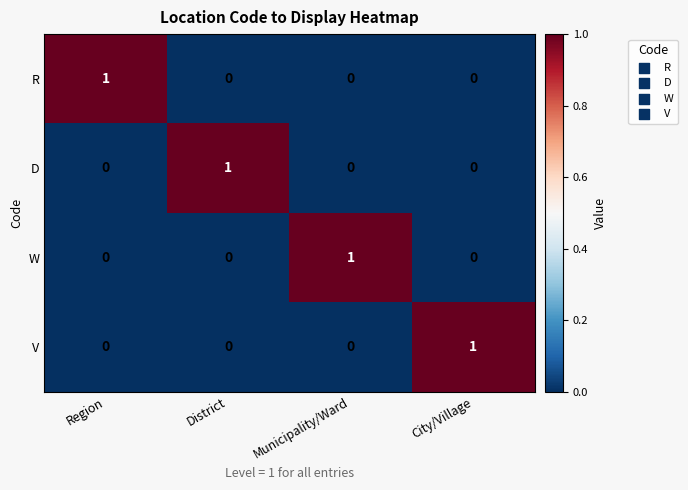

Is it true that R equals 0 at District?

True